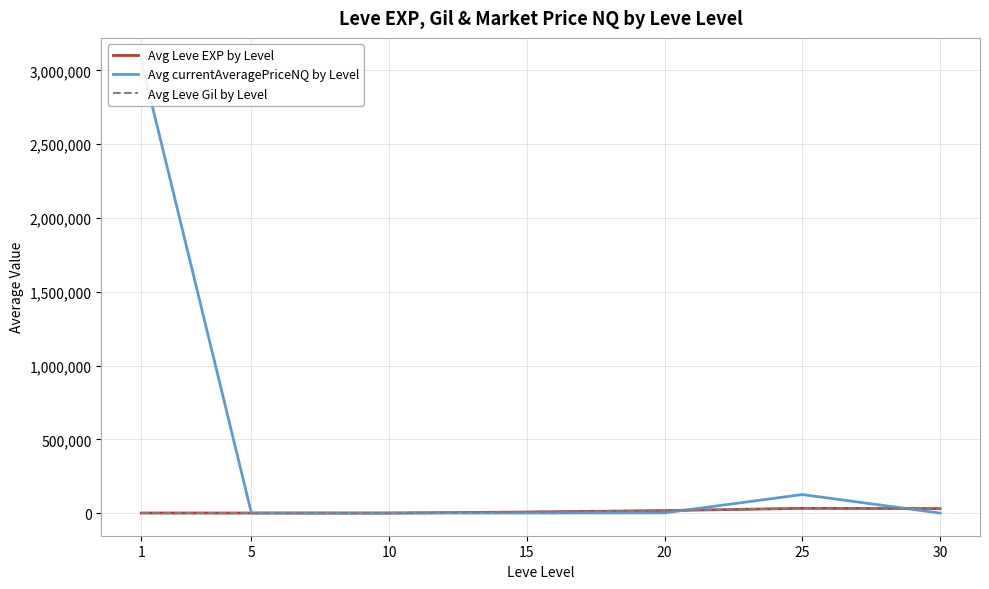

What is the greatest value displayed?

3066915.8